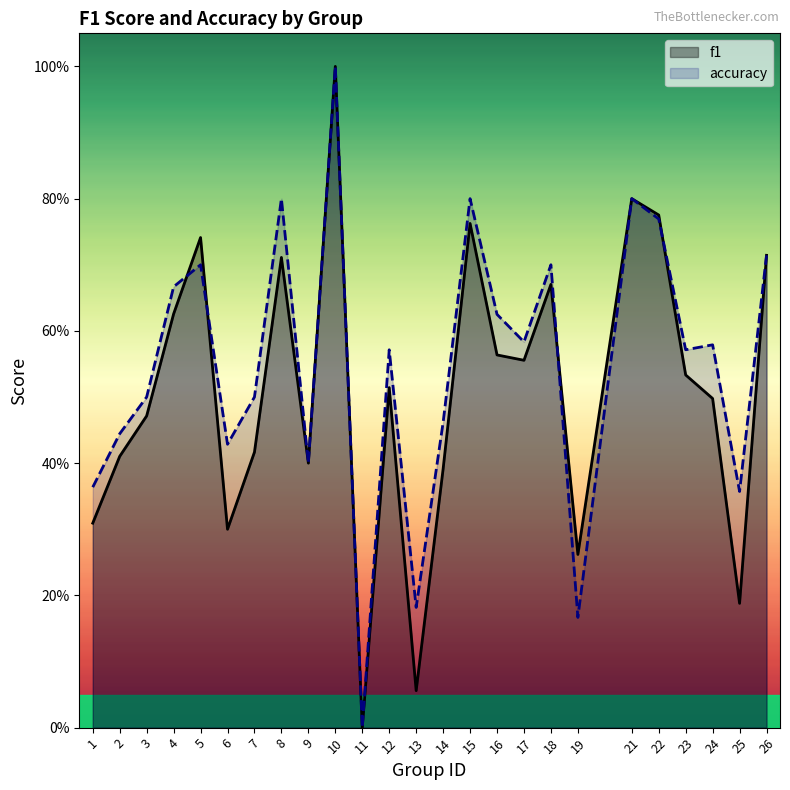

Which series has the widest spread of values?

f1